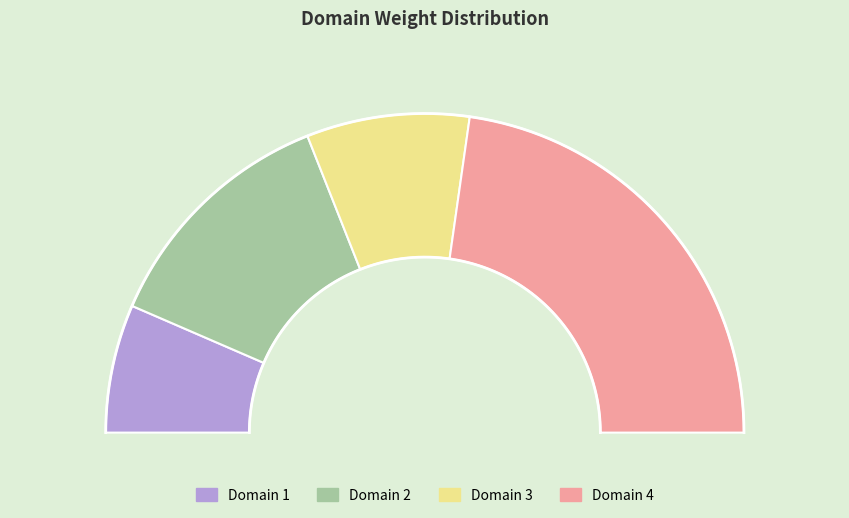

Rank the categories by value from lowest to highest.

Domain 1, Domain 3, Domain 2, Domain 4